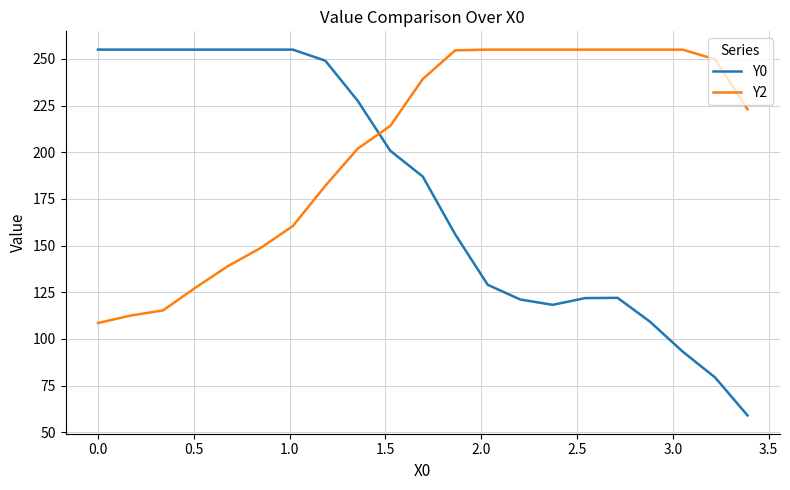

Rank the series by their average value, from highest to lowest.

Y2, Y0